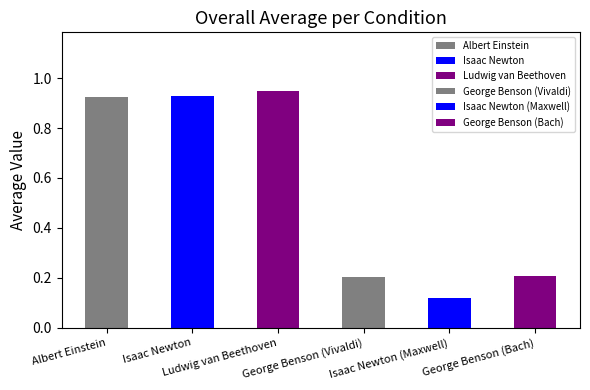

What is the value of the 6th bar from the left?

0.2